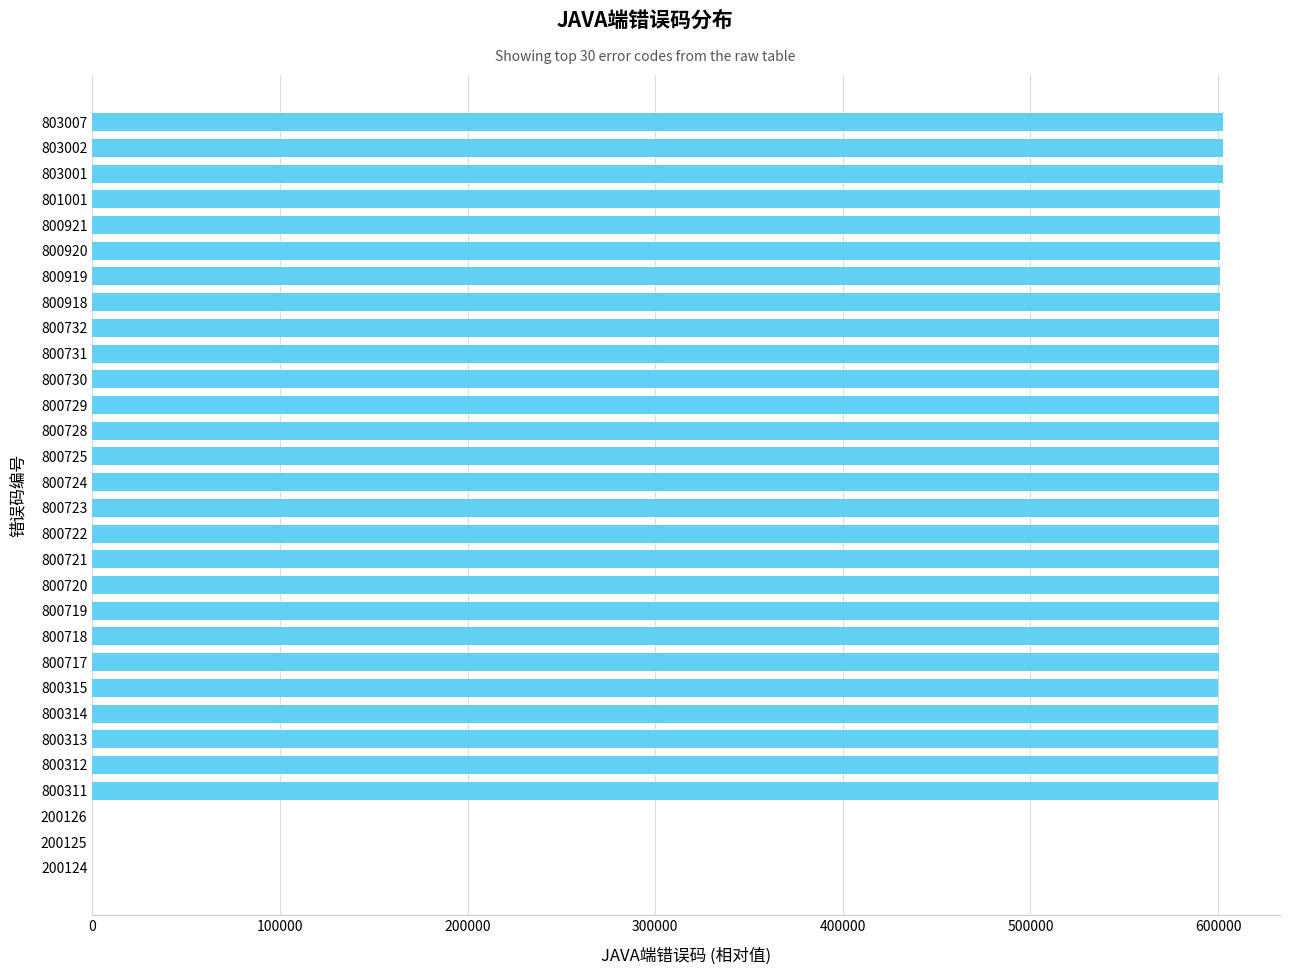

Between 200124 and 800718, which is larger?

800718